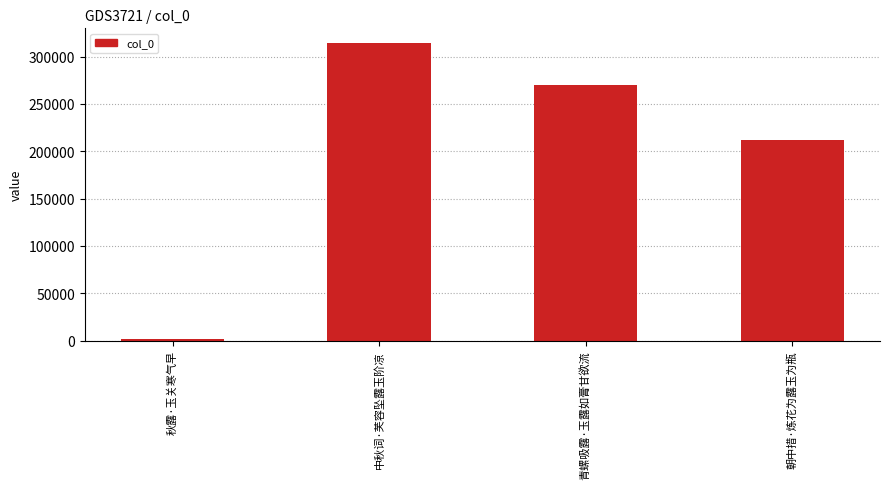

What is the change in value from 青螺吸露·玉露如膏甘欲流 to 朝中措·炼花为露玉为瓶?

-57504